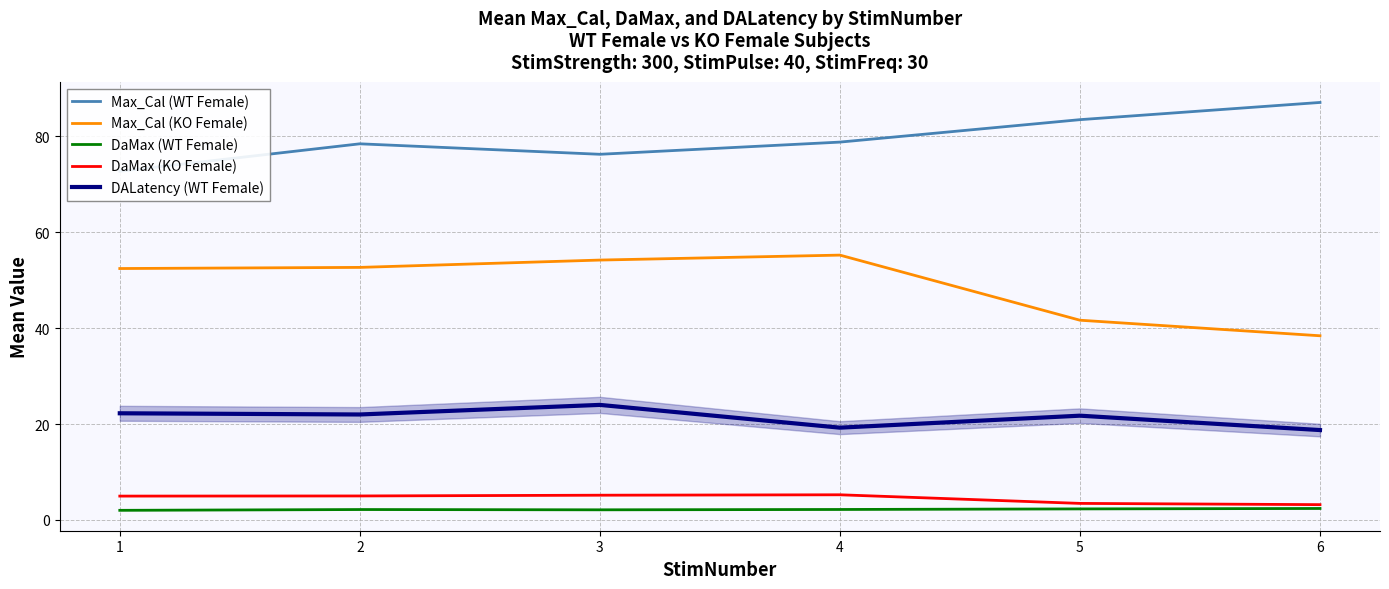

What is the difference between the highest and lowest values at 1?

70.7